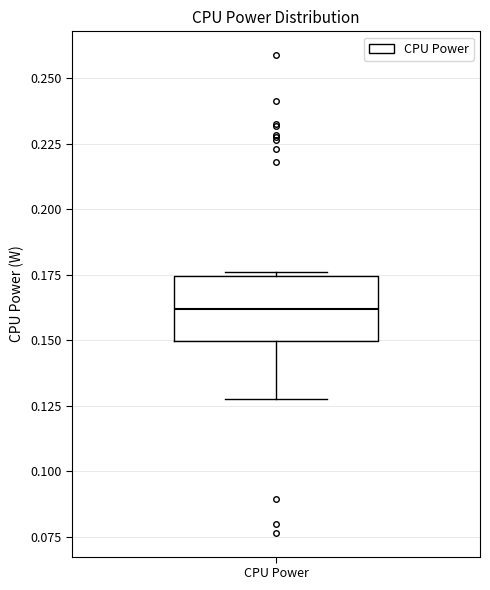

Where is the upper edge of the box for CPU Power on the y-axis? The values are not printed on the chart, so give them approximately, as read against the axis.

0.175